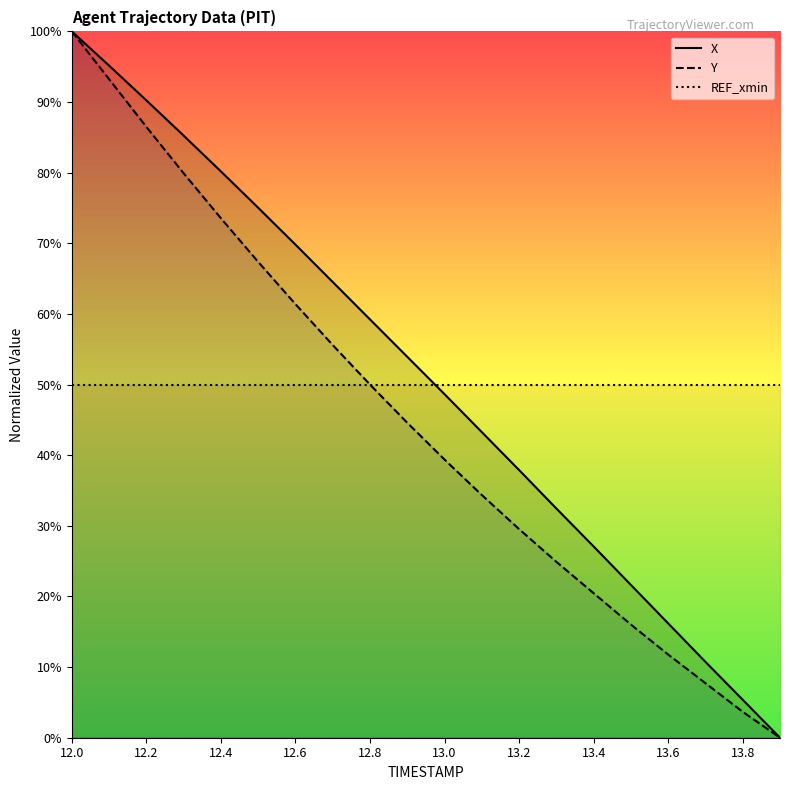

Does the chart display data point markers on the line(s)?

No